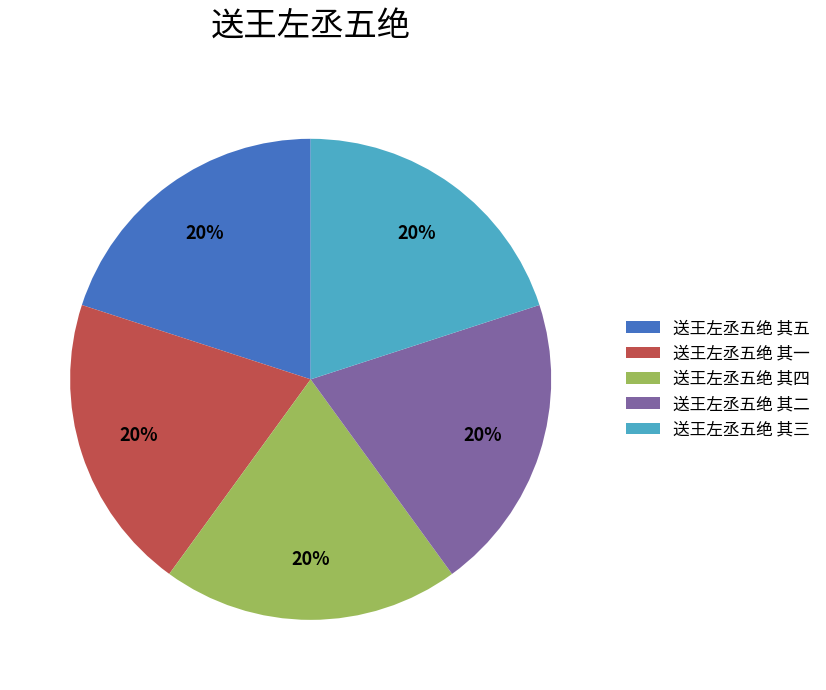

To the nearest percent, what is the average slice percentage?

20%